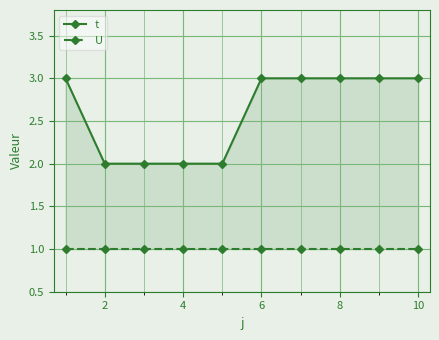

What are all the series names shown in the legend?

t, U